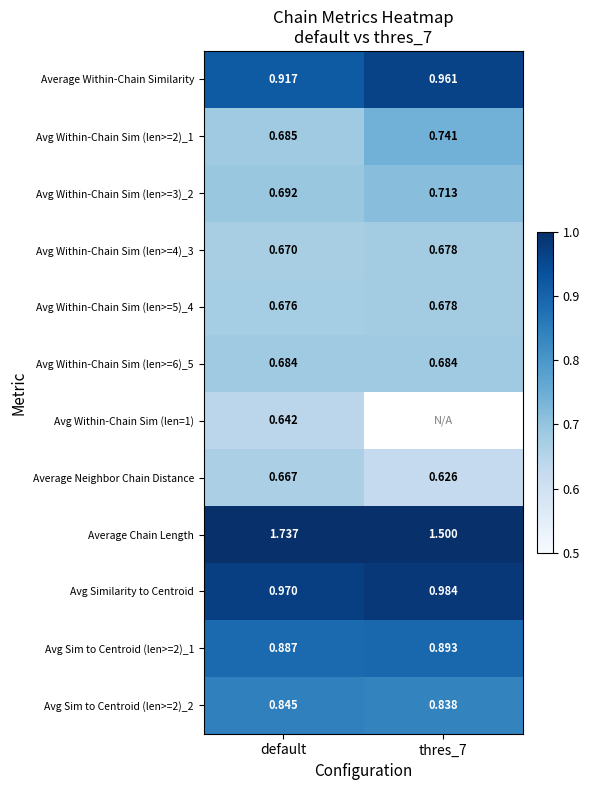

At which label does Average Within-Chain Similarity reach its minimum?

default